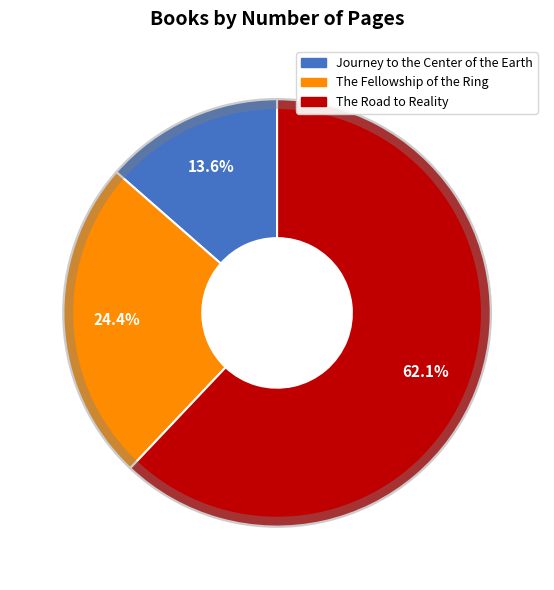

Is there any slice that represents more than half of the pie?

Yes